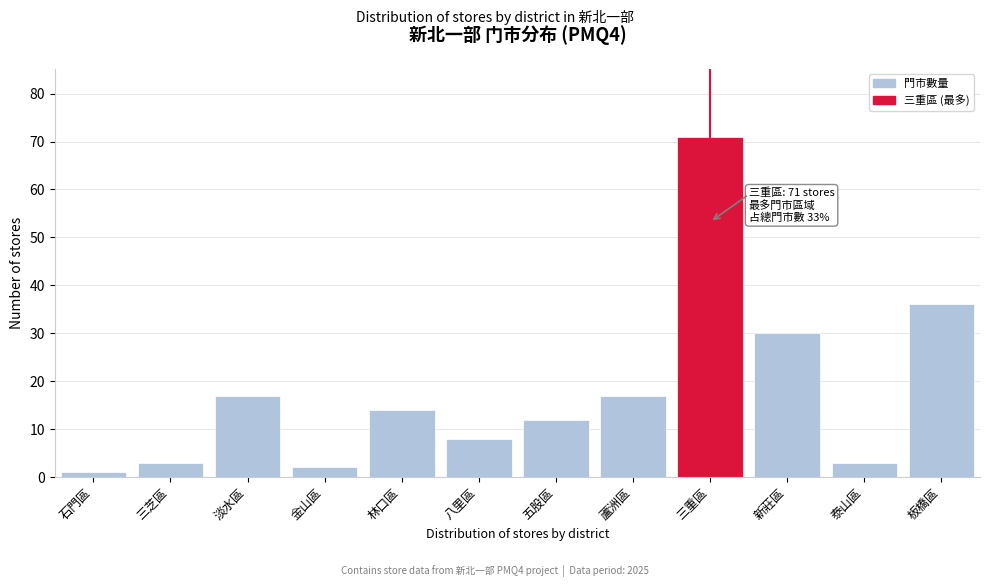

Reading left to right, list all the values displayed in this chart.

石門區=1	三芝區=3	淡水區=17	金山區=2	林口區=14	八里區=8	五股區=12	蘆洲區=17	三重區=71	新莊區=30	泰山區=3	板橋區=36